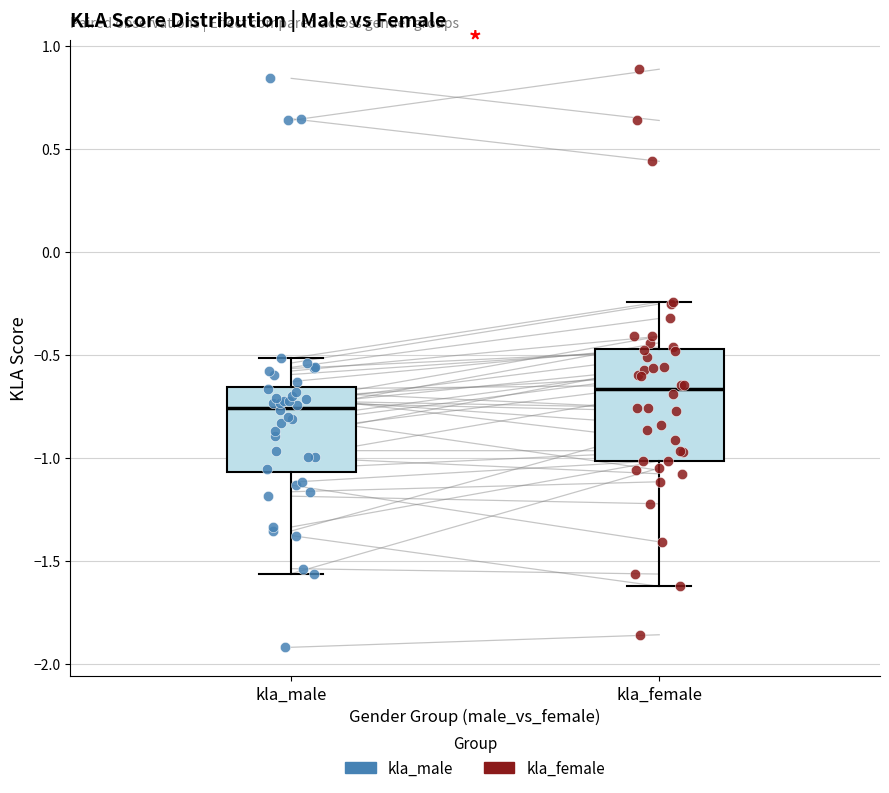

Where is the lower edge of the box for kla_female on the y-axis? The values are not printed on the chart, so give them approximately, as read against the axis.

-1.00